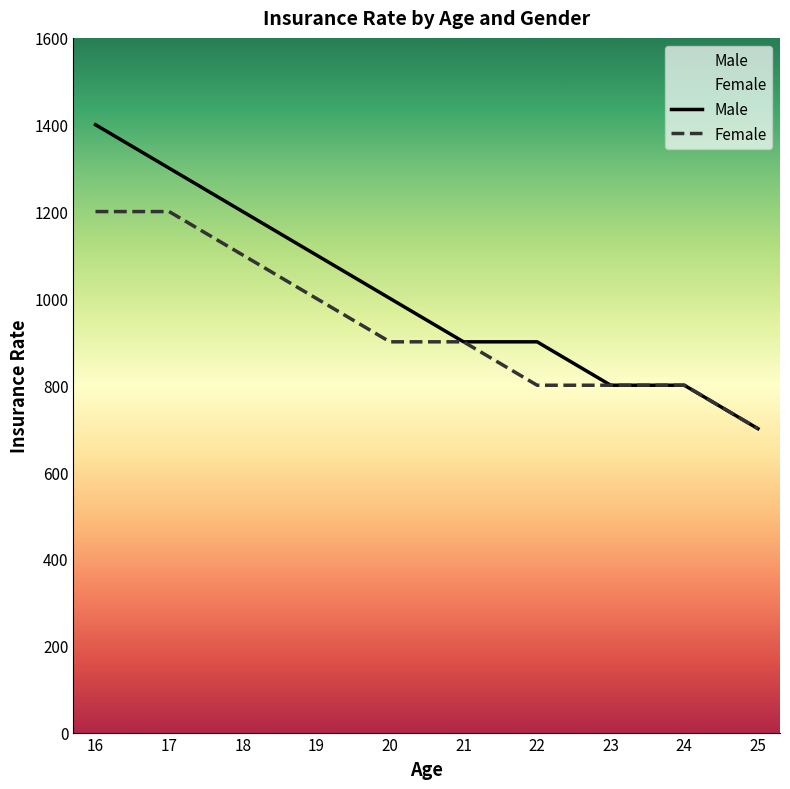

What is the difference between the maximum and second lowest values in the Male series?

600